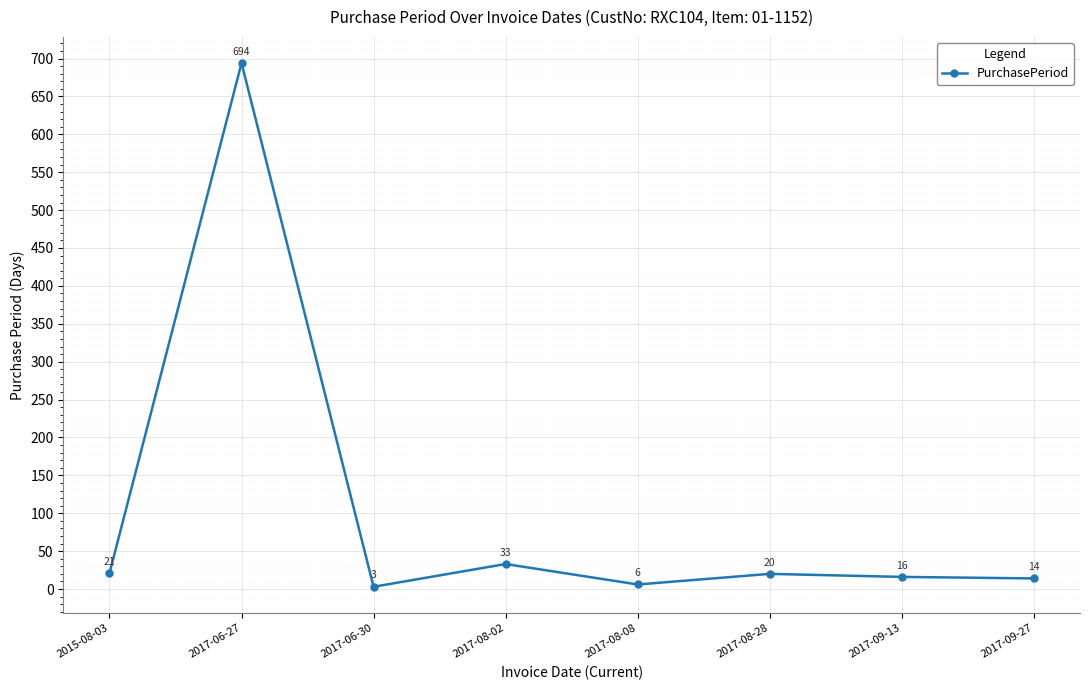

How many categories are shown in the chart?

8